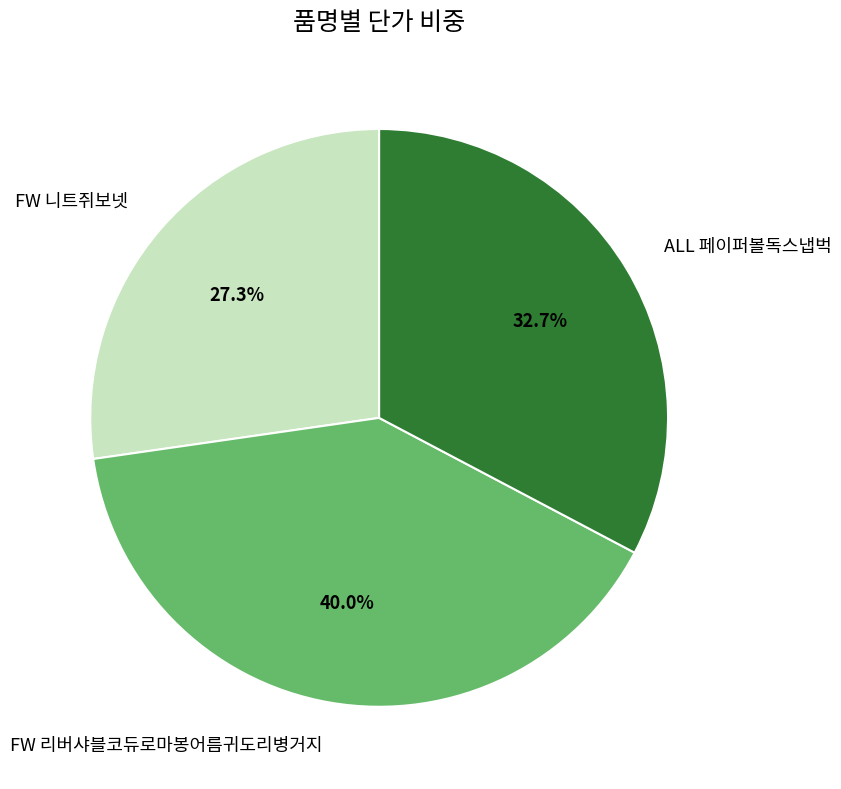

Rank the categories by value from lowest to highest.

FW 니트쥐보넷, ALL 페이퍼볼독스냅벅, FW 리버샤블코듀로마봉어름귀도리병거지